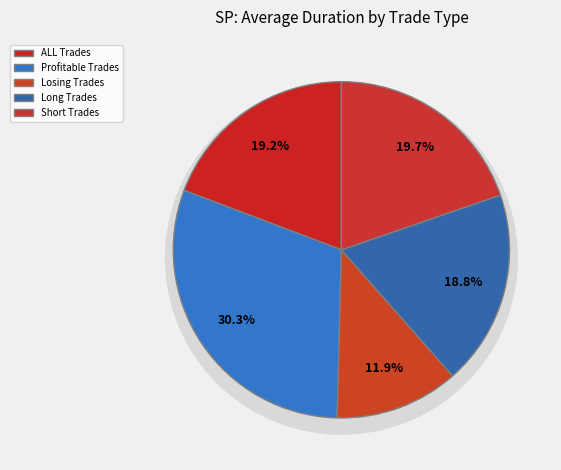

Between Losing Trades and Long Trades, which is larger?

Long Trades